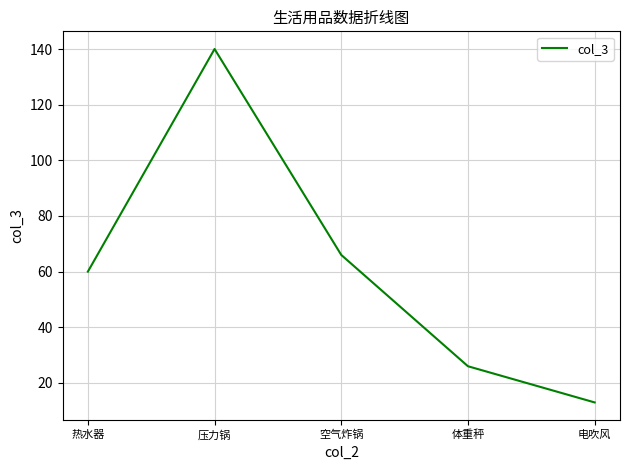

Where is the data nearest to the value 76?

空气炸锅